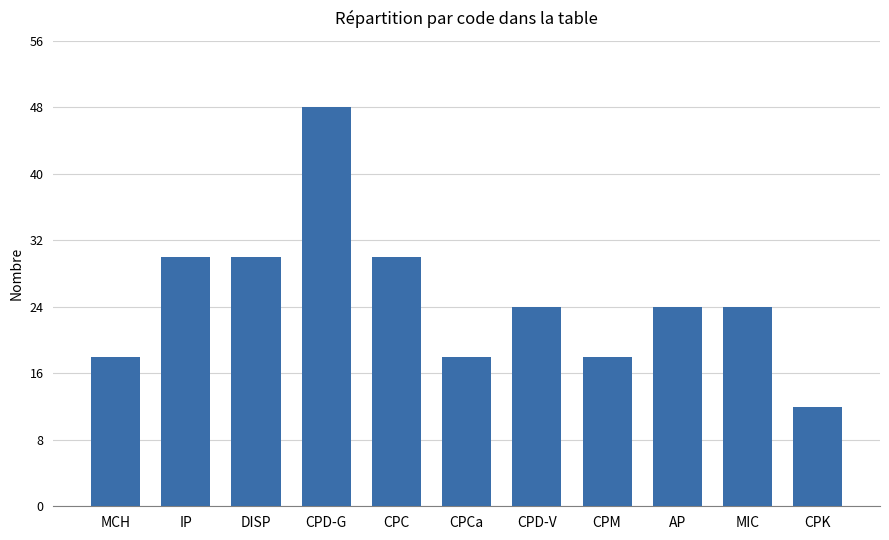

Count the values in the range 18 to 30.

9